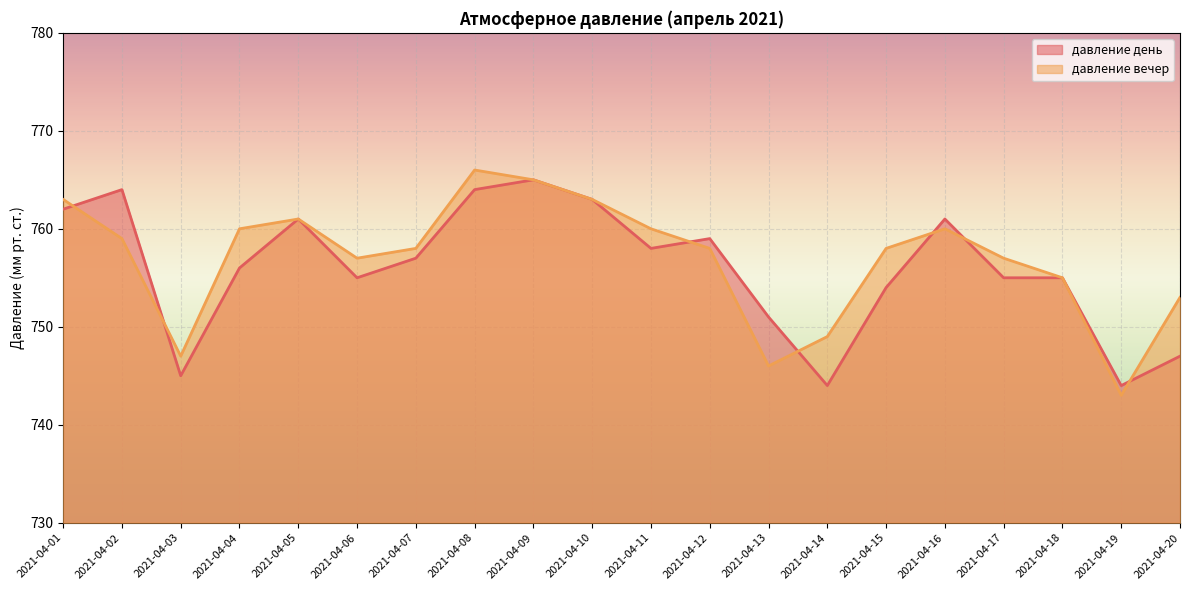

Where is the first local maximum for давление вечер?

2021-04-05